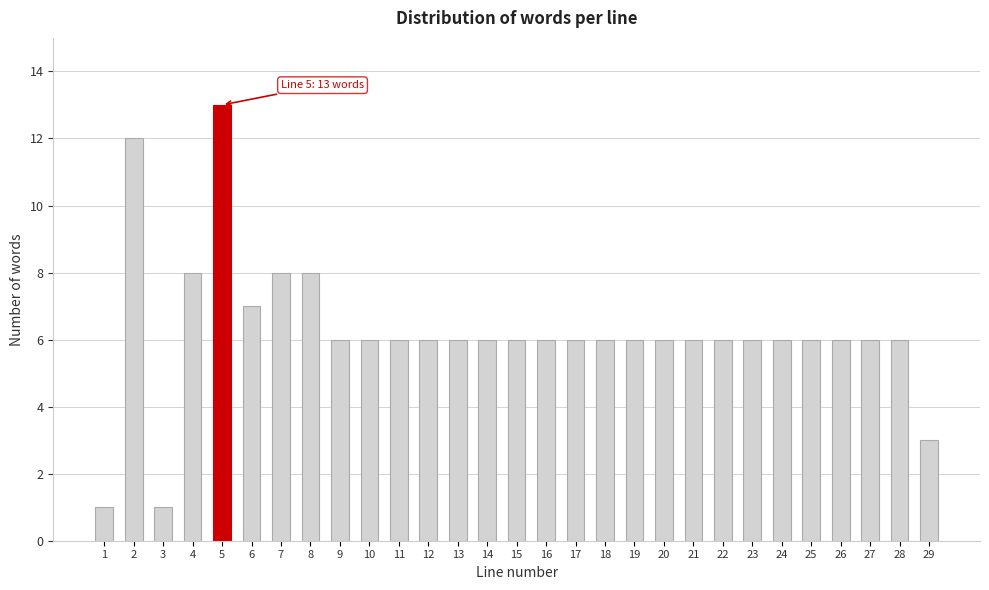

Reading left to right, transcribe all the data shown in this chart.

1	12	1	8	13	7	8	8	6	6	6	6	6	6	6	6	6	6	6	6	6	6	6	6	6	6	6	6	3